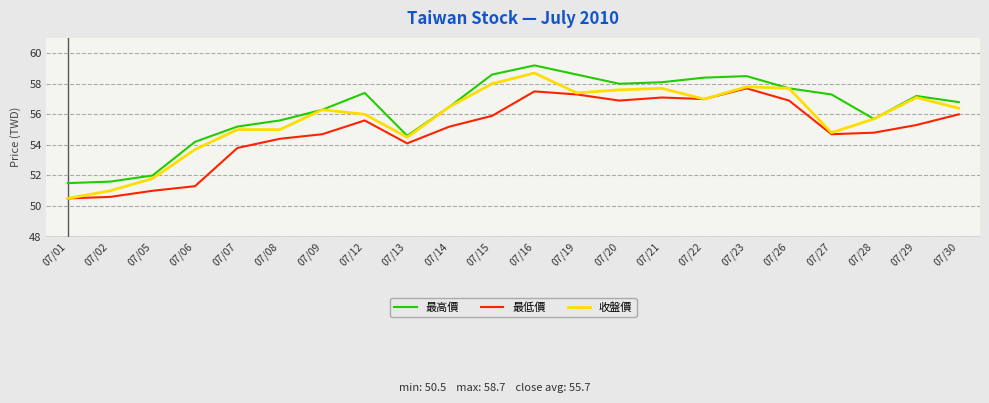

List the series in order of their overall mean, highest first.

最高價, 收盤價, 最低價